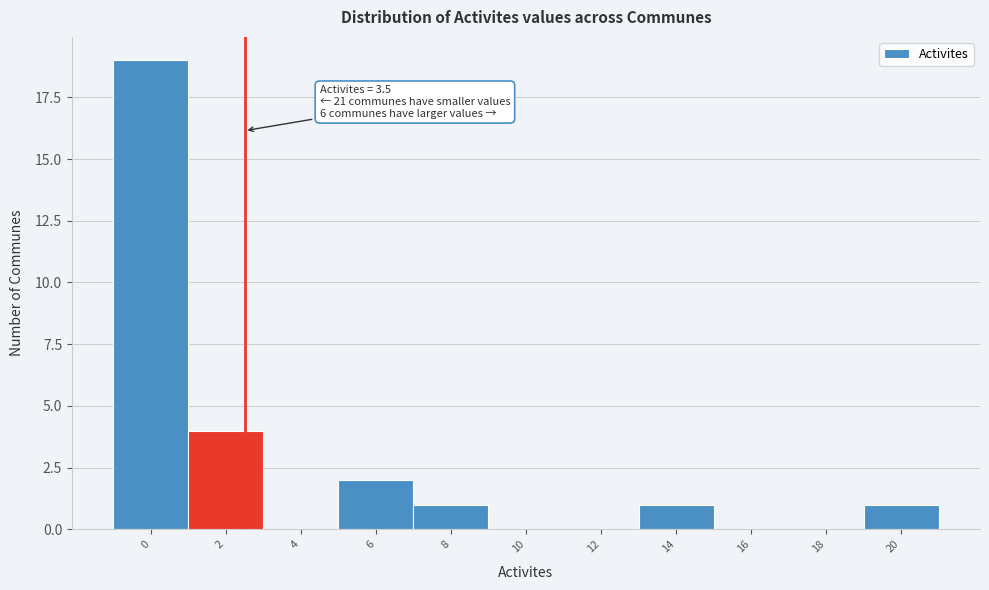

Reading left to right, list all the values displayed in this chart.

0=19	2=4	4=0	6=2	8=1	10=0	12=0	14=1	16=0	18=0	20=1